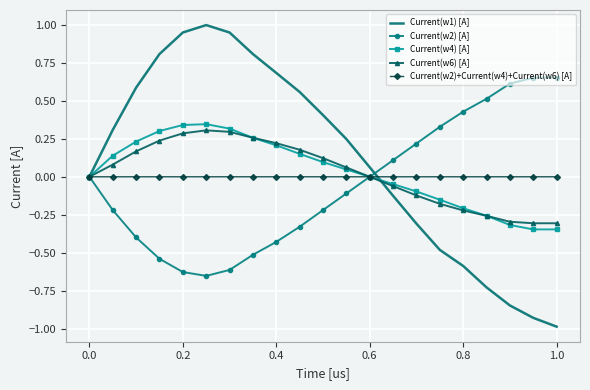

What is the minimum value shown in the chart?

-1.0